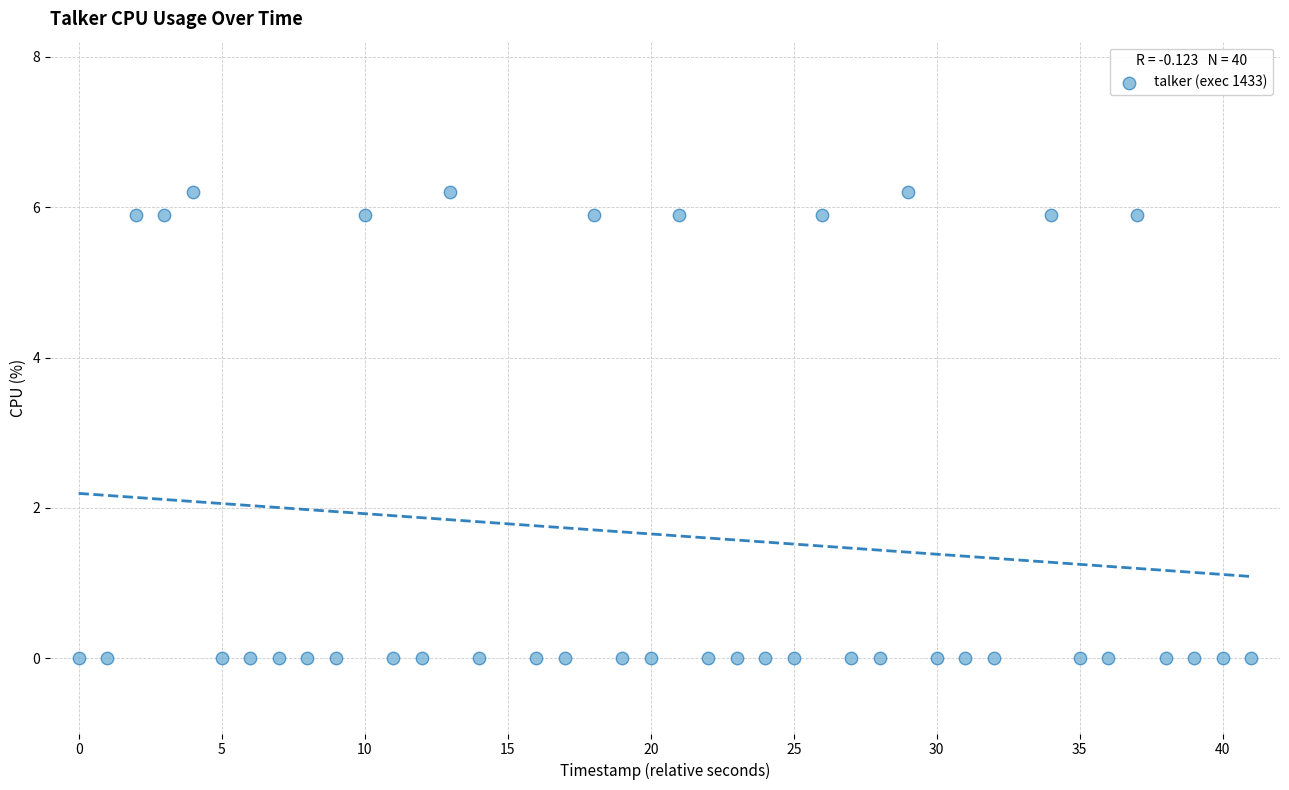

What is the range of X values (max minus min)?

41.0